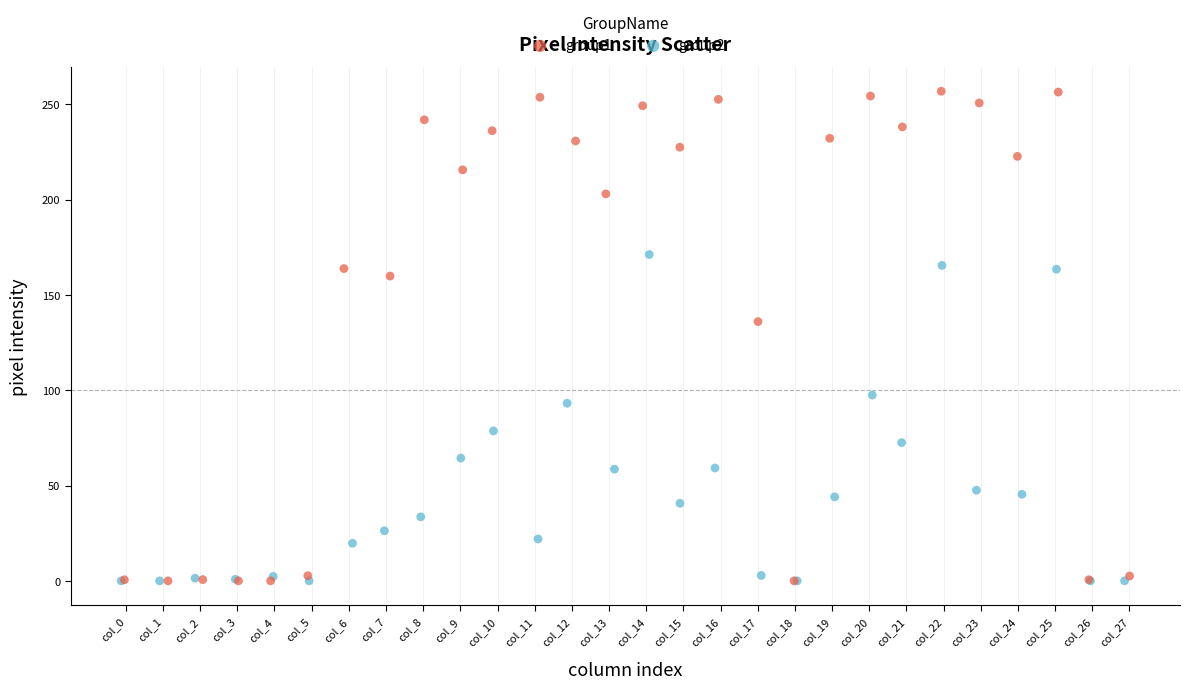

Which series has the largest Y range (max minus min)?

group1